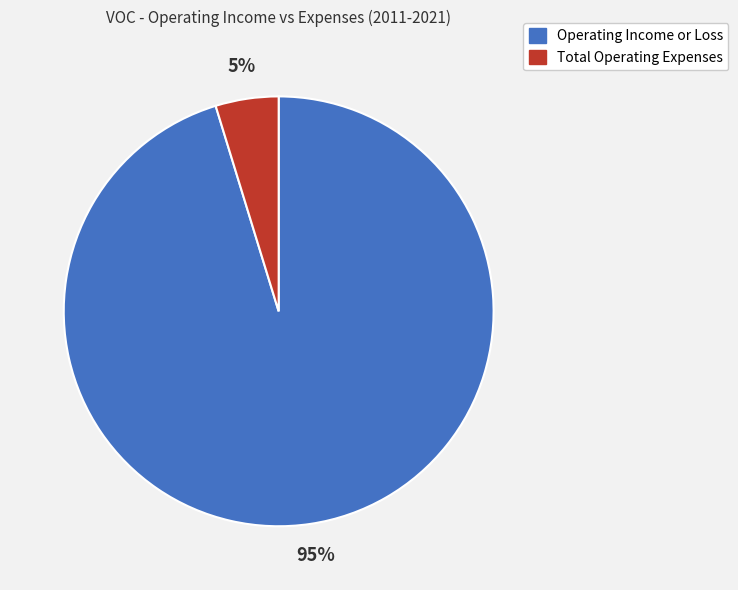

To the nearest percent, what is the average slice percentage?

50%